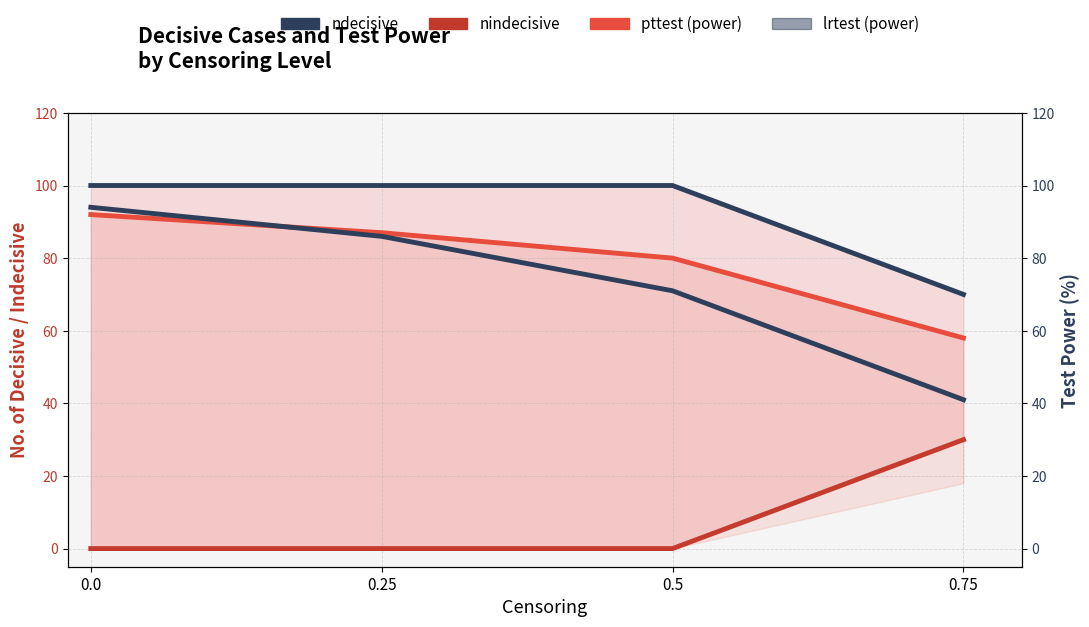

Read the lrtest value at 0.0, to the nearest 5.

95